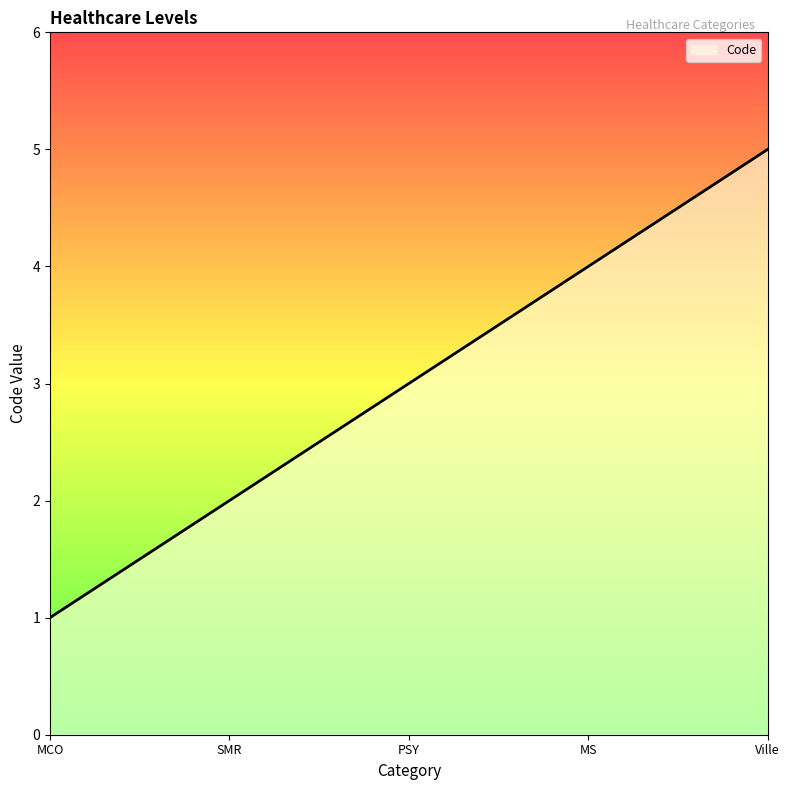

How many categories are shown in the chart?

5